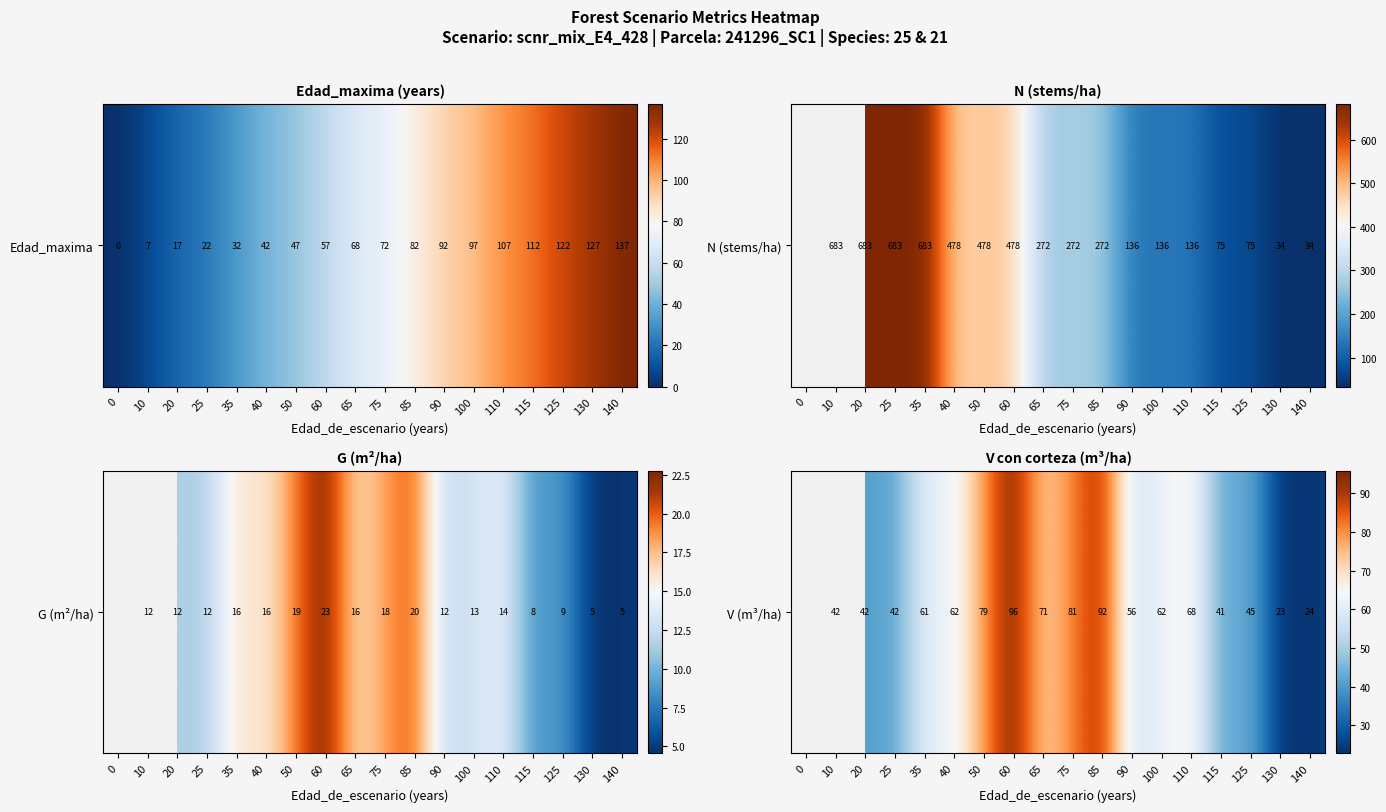

True or false: the data shows 21.0 at 65.

False